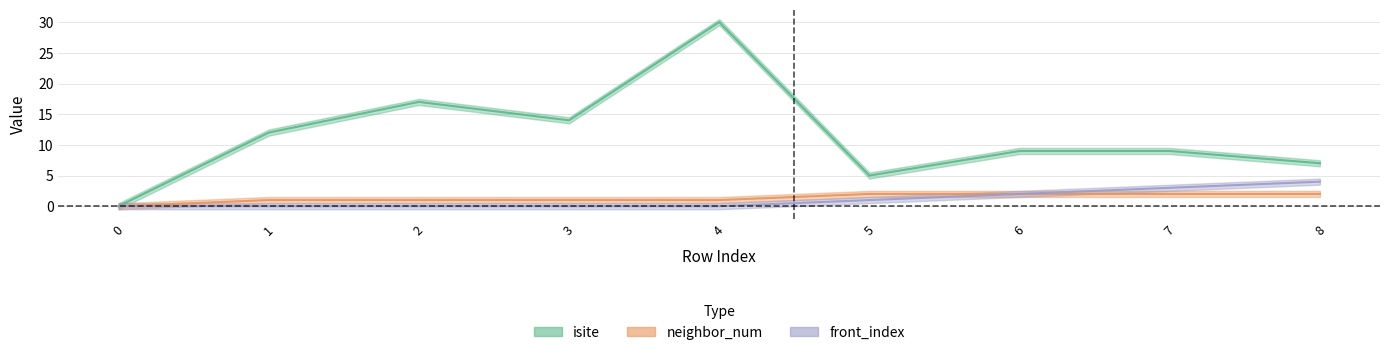

Reading right to left, list all the values displayed in this chart.

isite: 8=7	7=9	6=9	5=5	4=30	3=14	2=17	1=12	0=0
neighbor_num: 8=2	7=2	6=2	5=2	4=1	3=1	2=1	1=1	0=0
front_index: 8=4	7=3	6=2	5=1	4=0	3=0	2=0	1=0	0=0